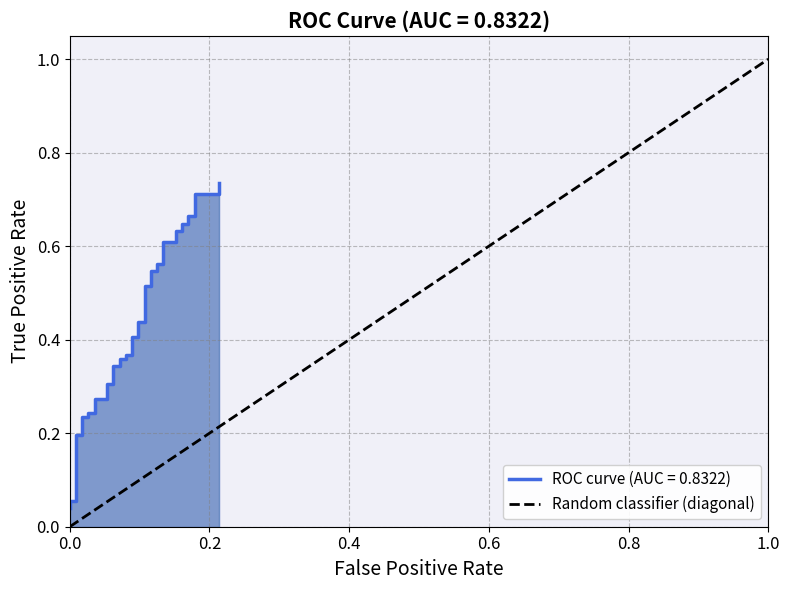

Which has a higher value, 0.0 or 1.0?

1.0